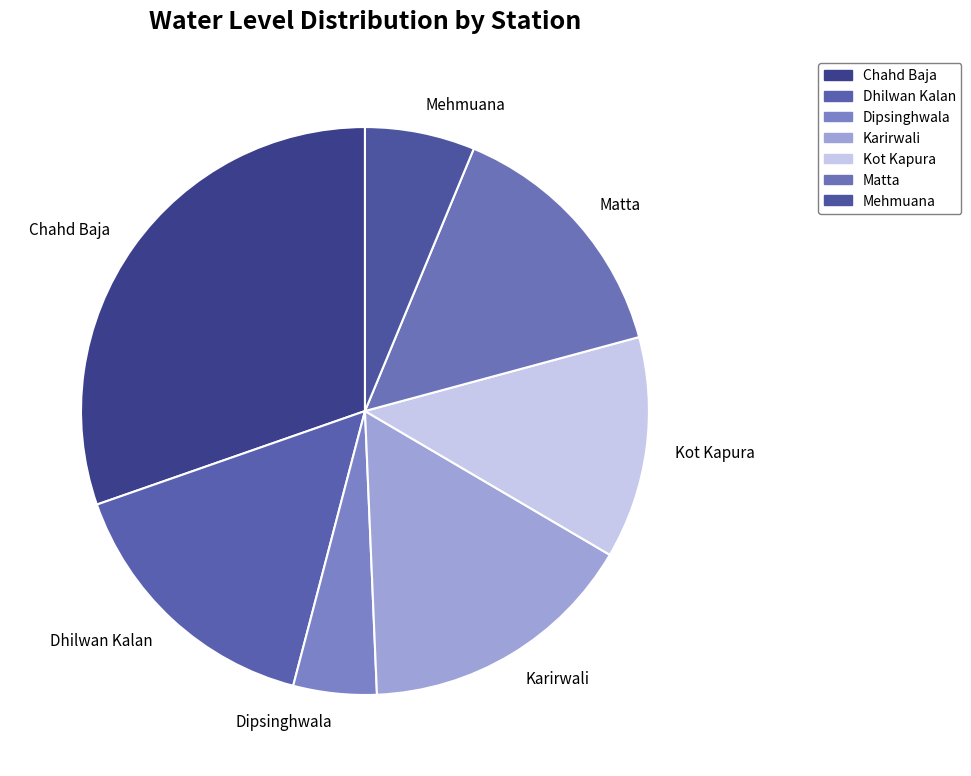

Does any single category account for the majority?

No